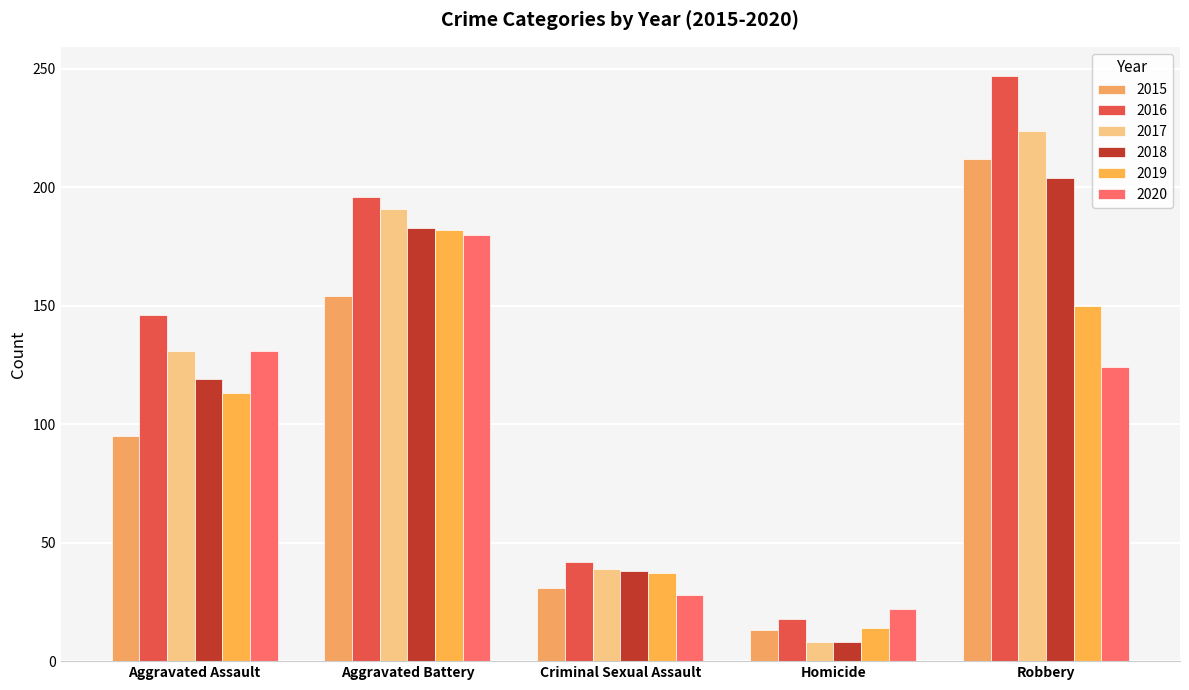

How many distinct data groups are displayed?

6